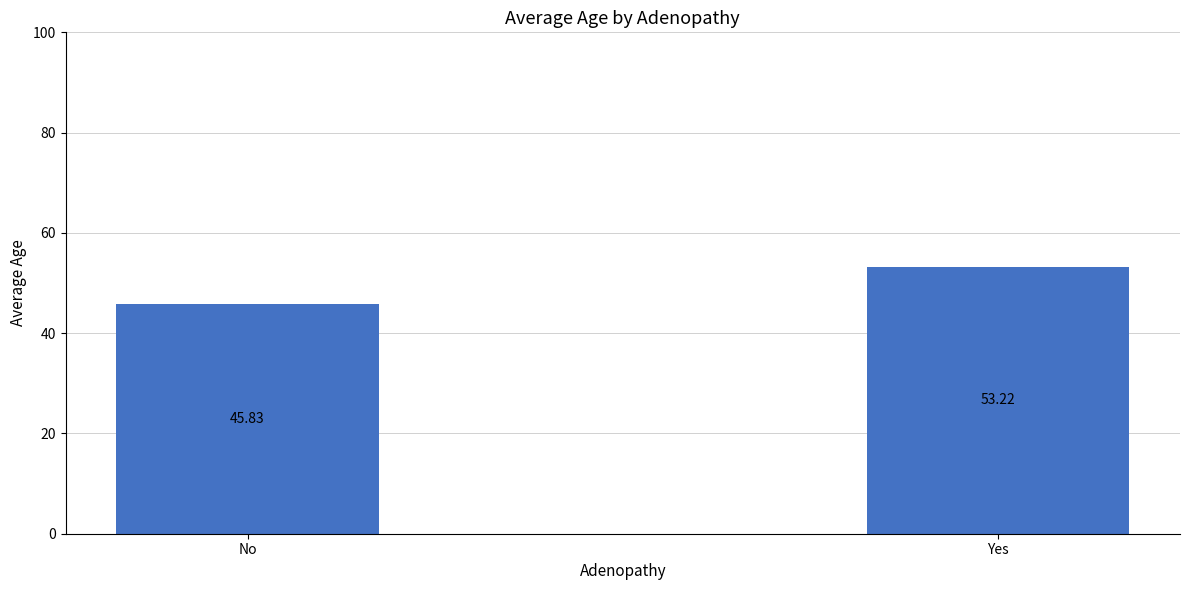

Reading right to left, transcribe all the data shown in this chart.

53.2	45.8